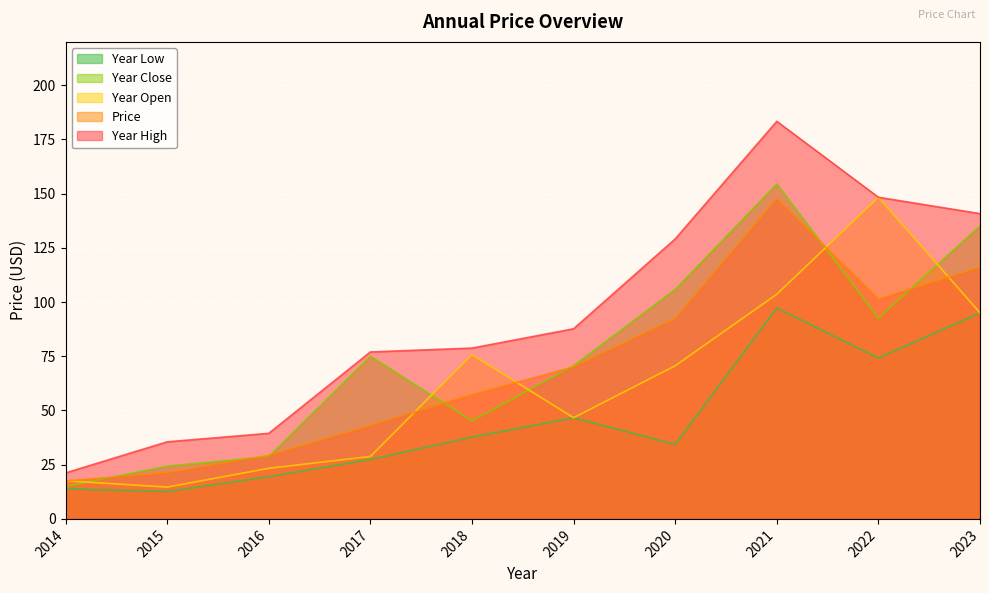

At which label does year_close first exceed 75?

2017